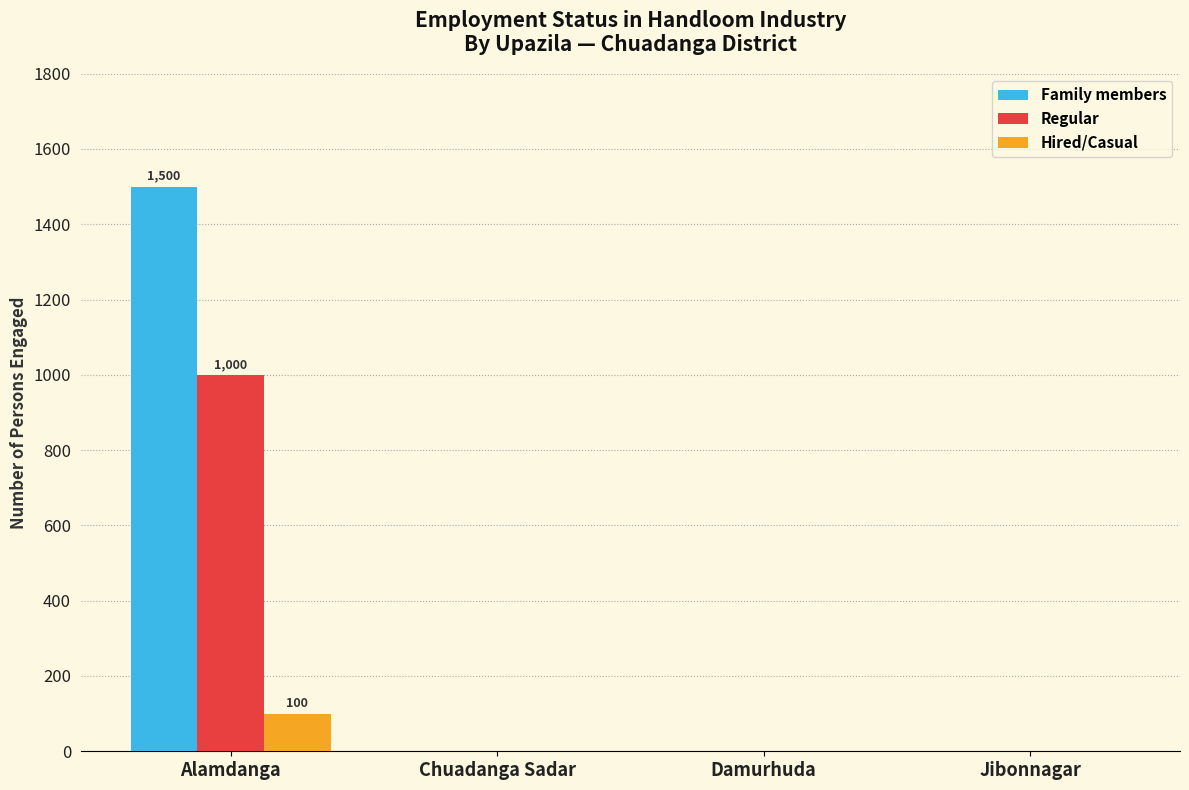

What is the sum of all Regular values?

1000